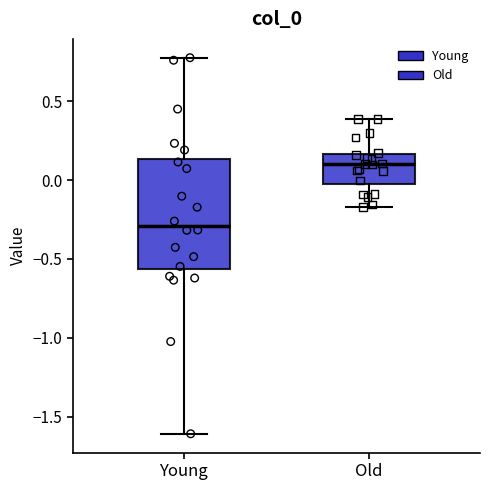

Reading left to right, read every box against the y-axis: the position of its median line, the range the box covers, and the ends of its whiskers. The values are not printed on the chart, so give them approximately, as read against the axis.

Young: median -0.30, box -0.55 to 0.15, whiskers -1.60 to 0.75
Old: median 0.10, box -0.05 to 0.15, whiskers -0.15 to 0.40